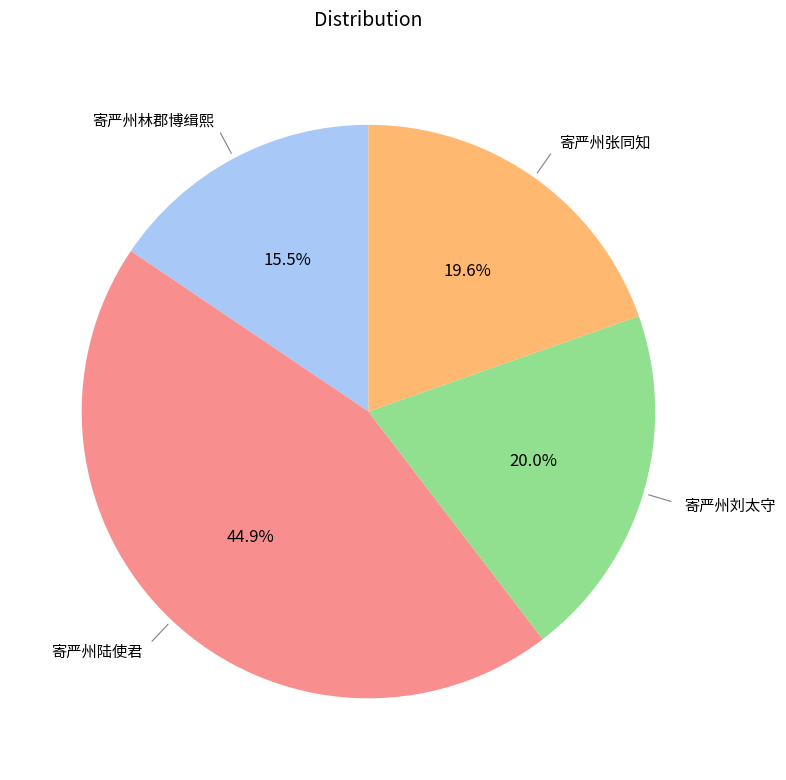

Does any single category account for the majority?

No